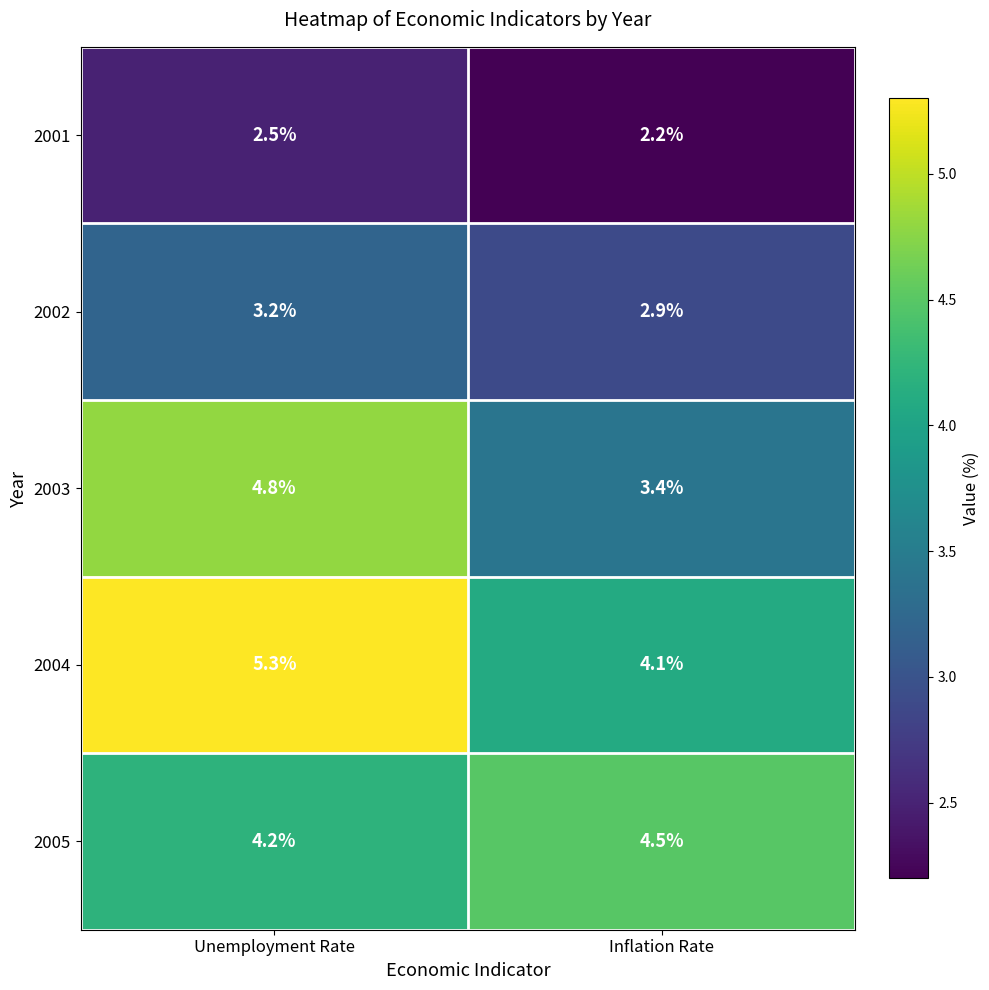

What is the total value across all series at Unemployment Rate?

20.0